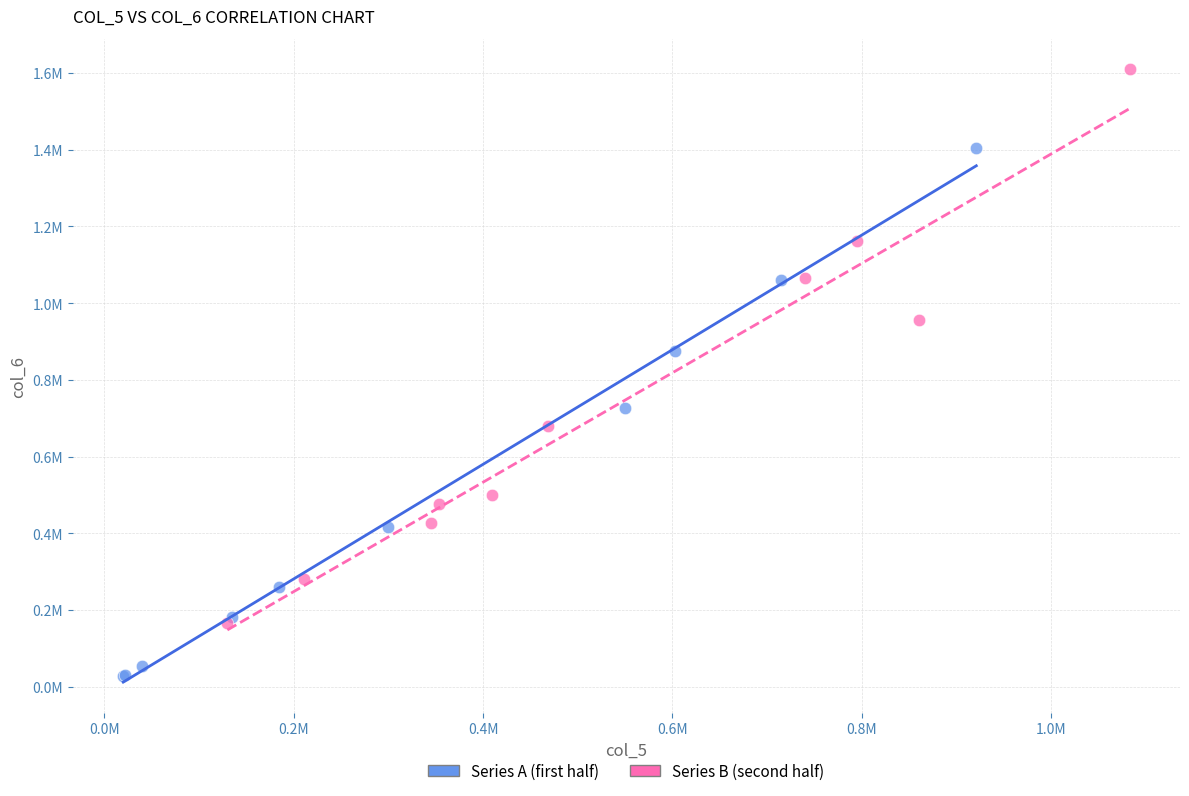

What are all the series names shown in the legend?

Series A (first half), Series B (second half)